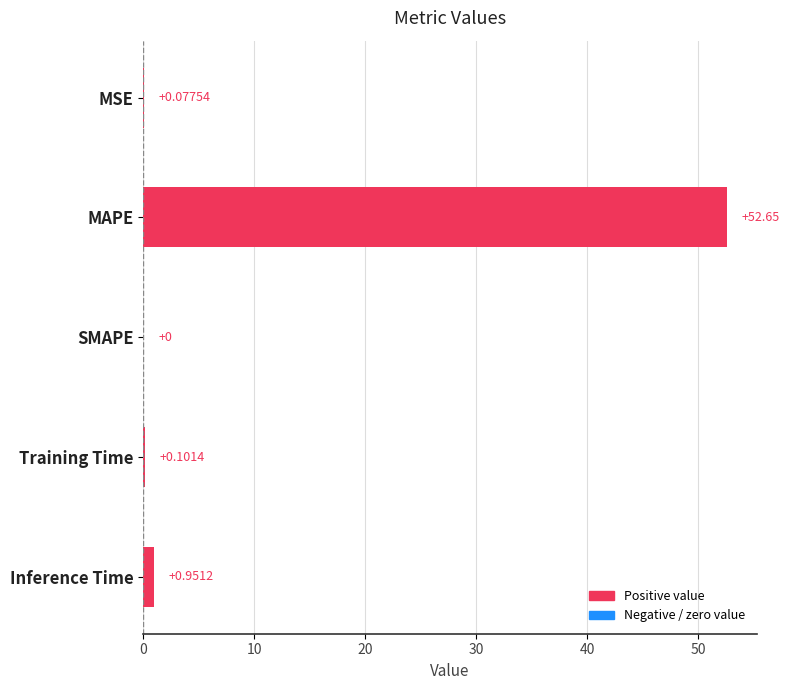

What is the sum of all values?

53.8